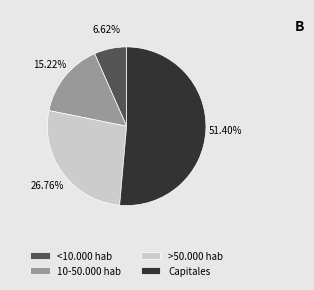

Count the number of slices in the pie.

4